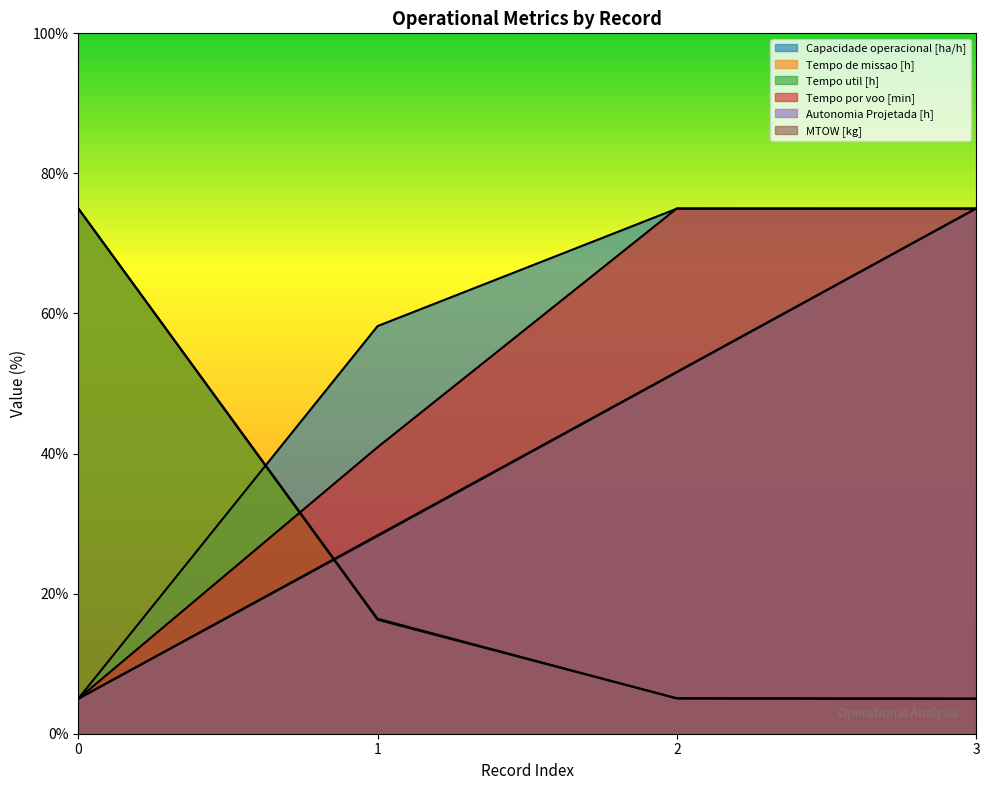

Which series changed the most between 0 and 2?

Tempo por voo [min]